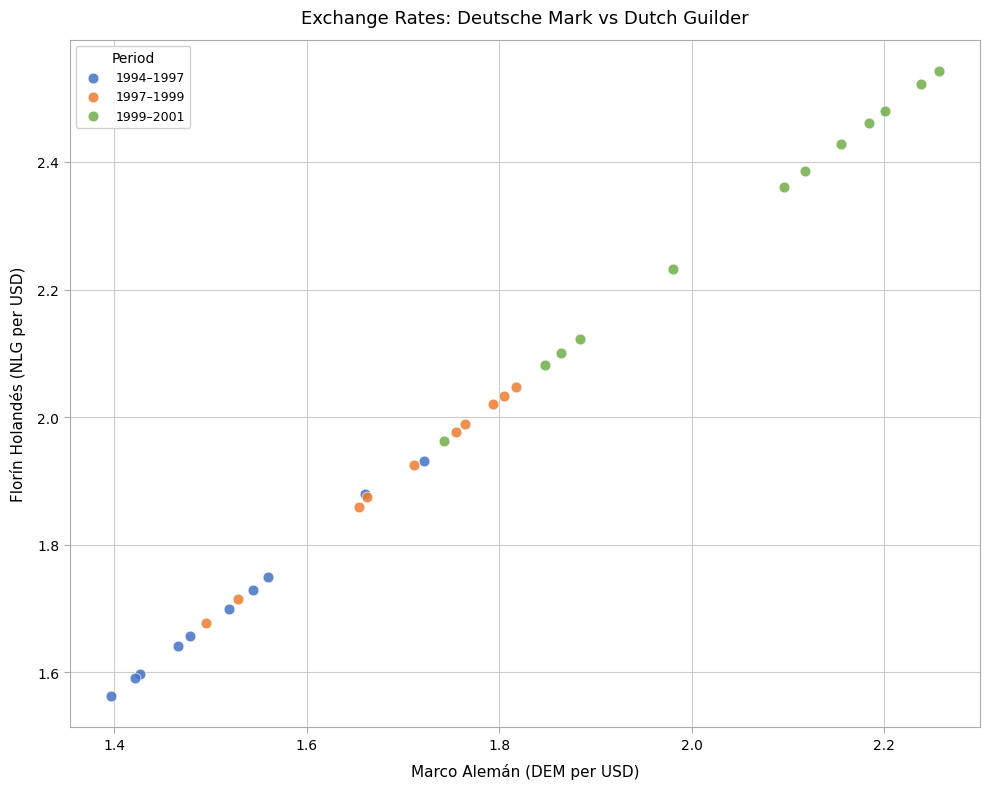

What are all the series names shown in the legend?

1994–1997, 1997–1999, 1999–2001